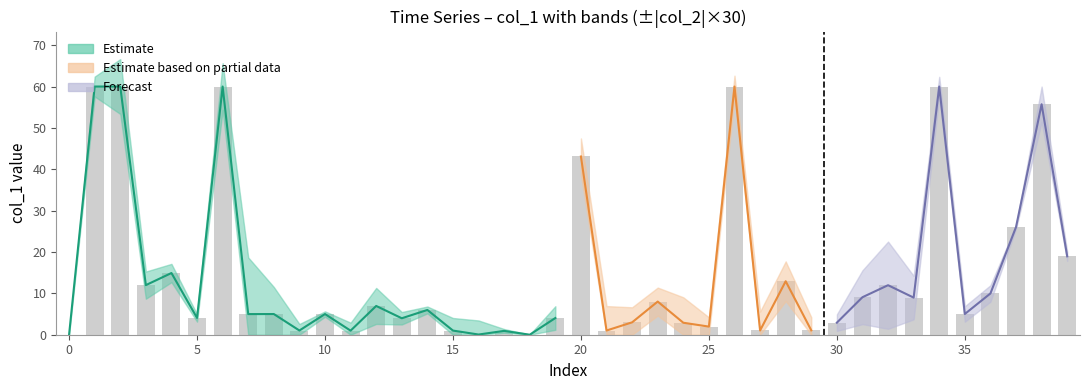

What is the sum of all values?

594.5